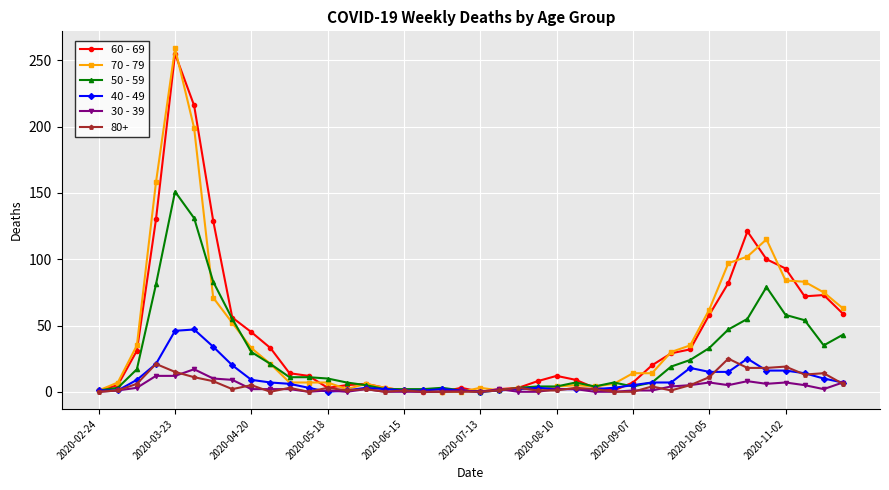

Which series has the widest spread of values?

70 - 79